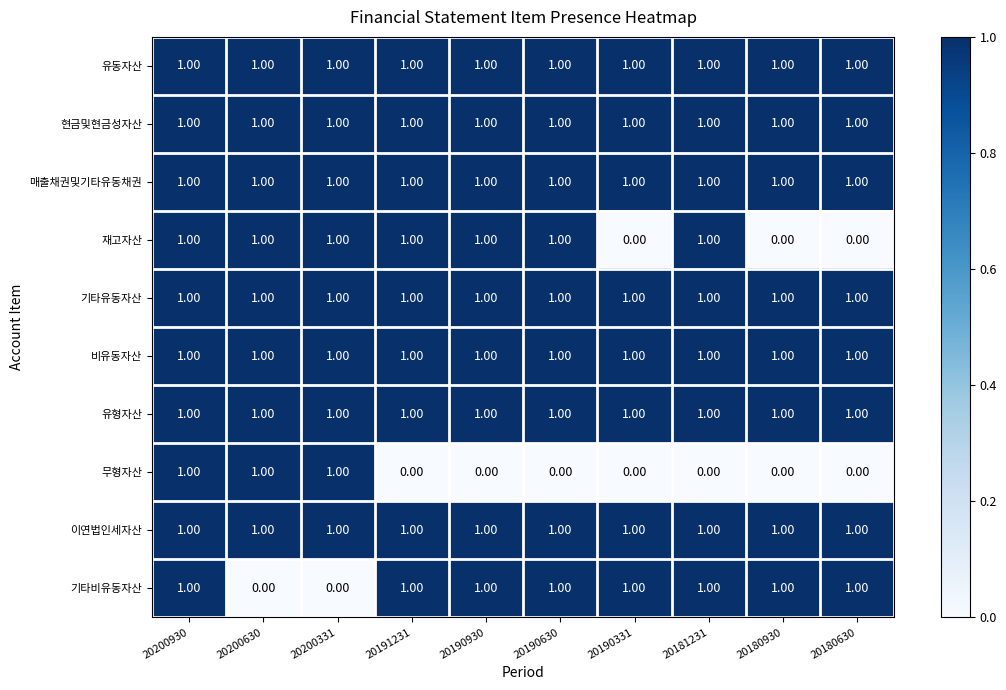

Which series changed the most between 20190630 and 20190331?

재고자산